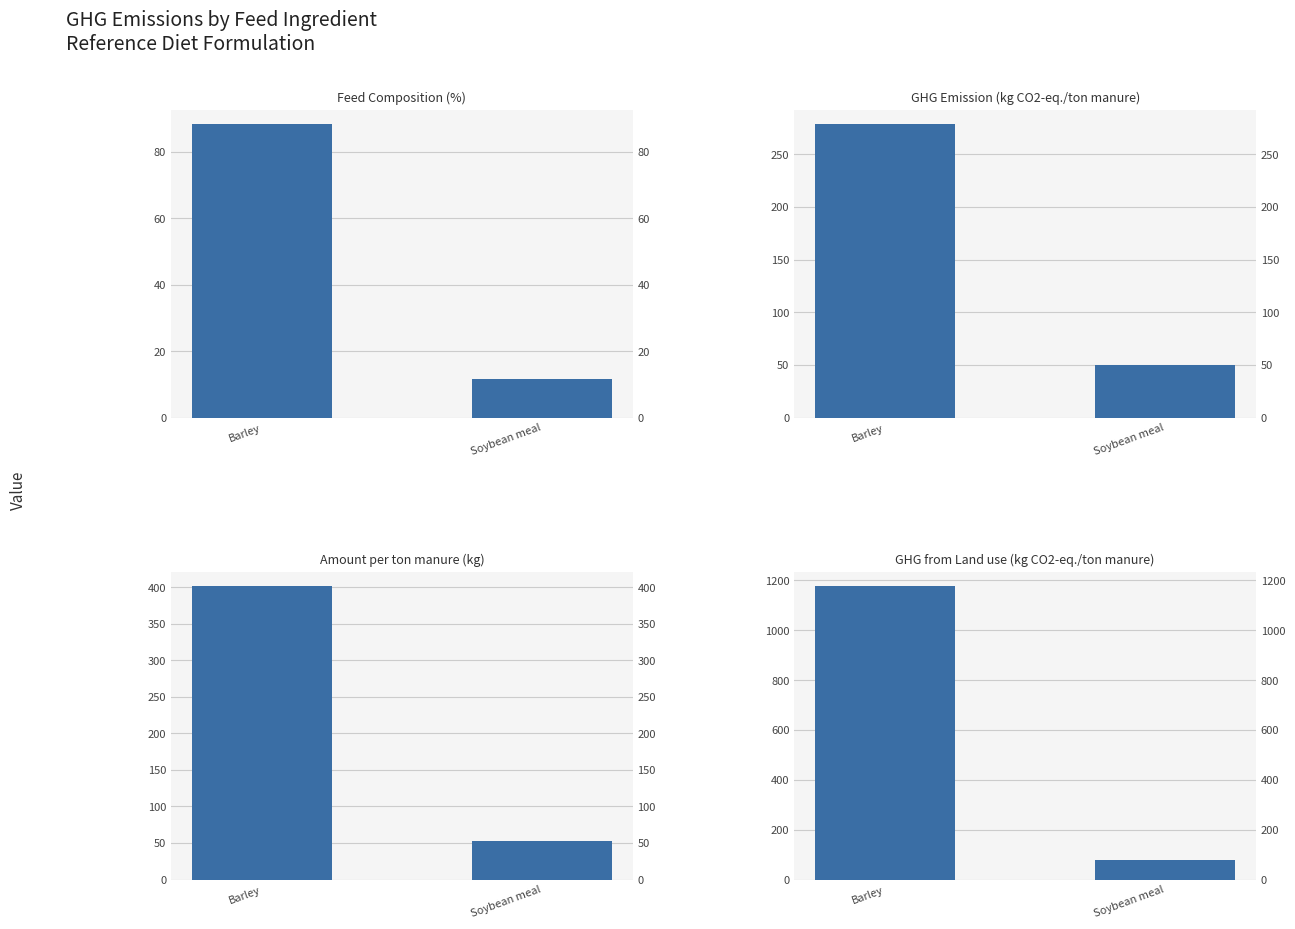

How many bars are there in total?

8